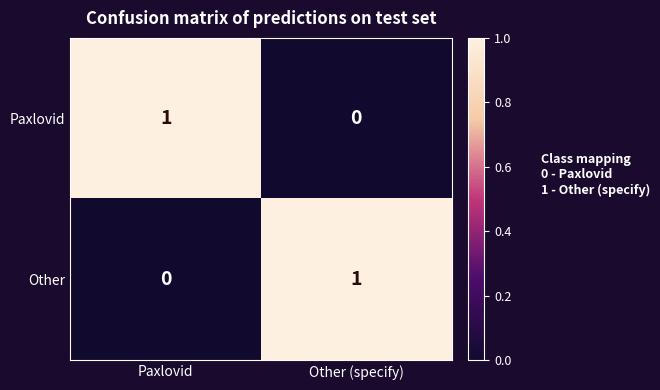

True or false: Other has a value of 1 at Other (specify).

True